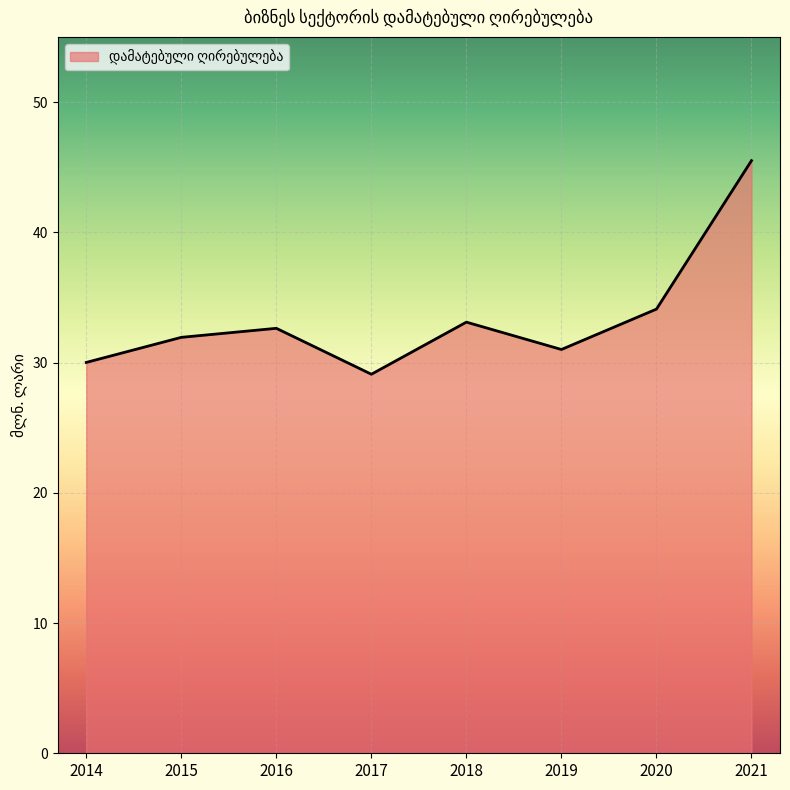

What is the change in value from 2015 to 2016?

+0.7